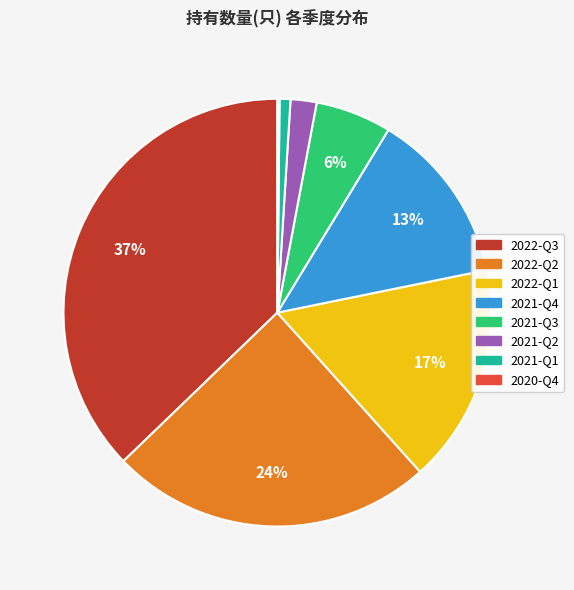

Which has a higher value, 2021-Q1 or 2021-Q4?

2021-Q4